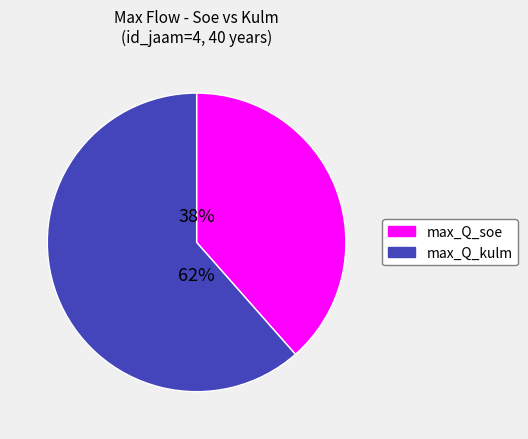

Does any single category account for the majority?

Yes